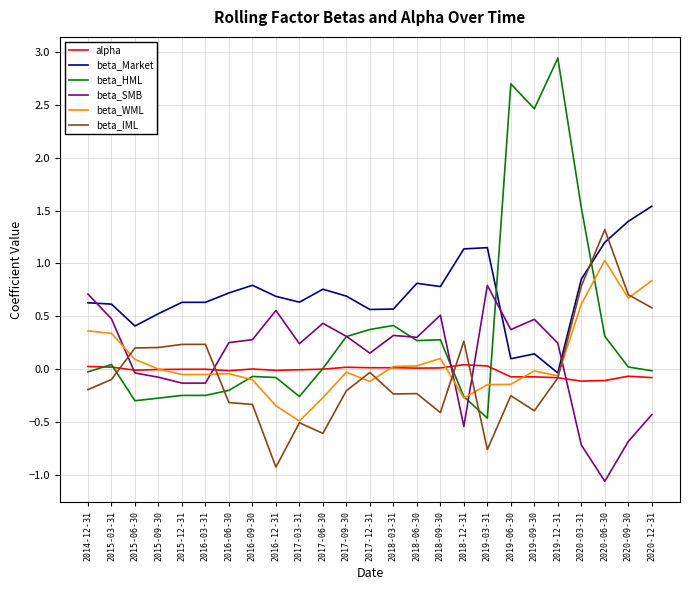

The beta_HML series shows -0.2 at 2016-06-30. True or false?

True